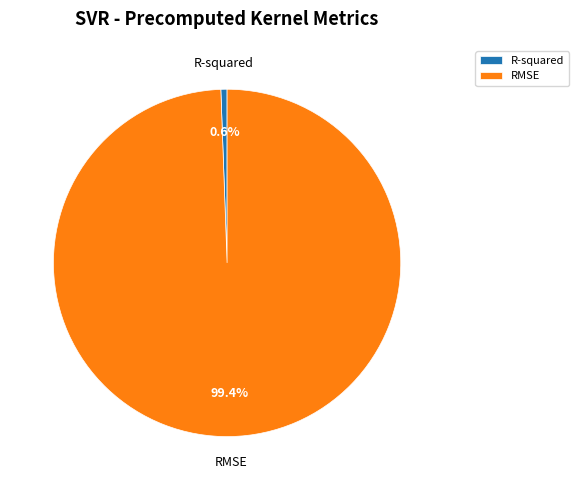

How many segments does this pie chart have?

2